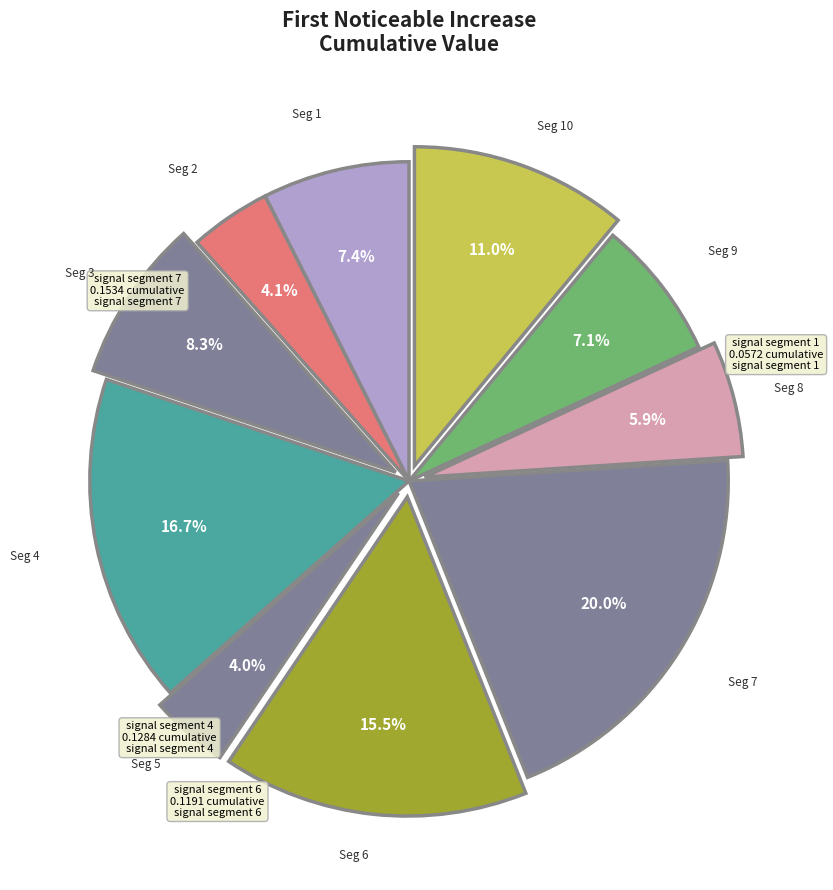

How many slices are in this pie chart?

10